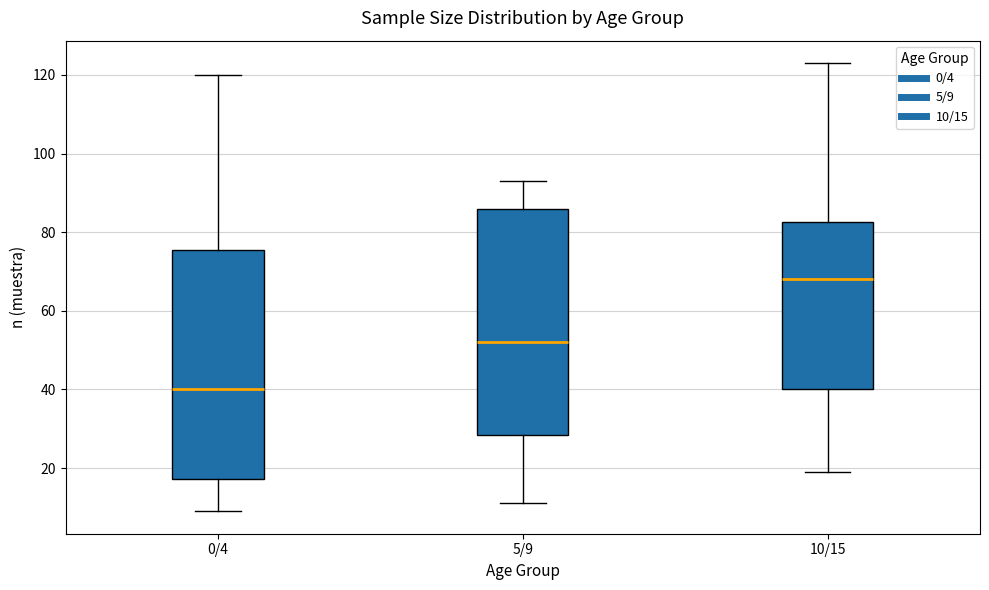

Reading left to right, transcribe this box plot: for each box, give where its median line is, the range the box spans, and where its two whiskers end, as read against the y-axis. The values are not printed on the chart, so give them approximately, as read against the axis.

0/4: median 40, box 18 to 76, whiskers 10 to 120
5/9: median 52, box 28 to 86, whiskers 12 to 94
10/15: median 68, box 40 to 82, whiskers 20 to 124